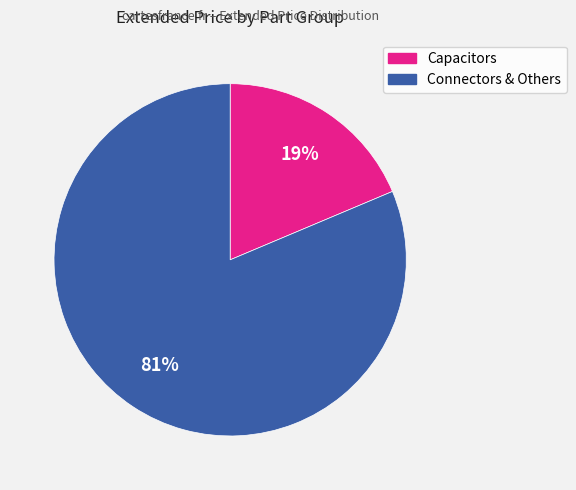

Is there a majority slice in this chart?

Yes